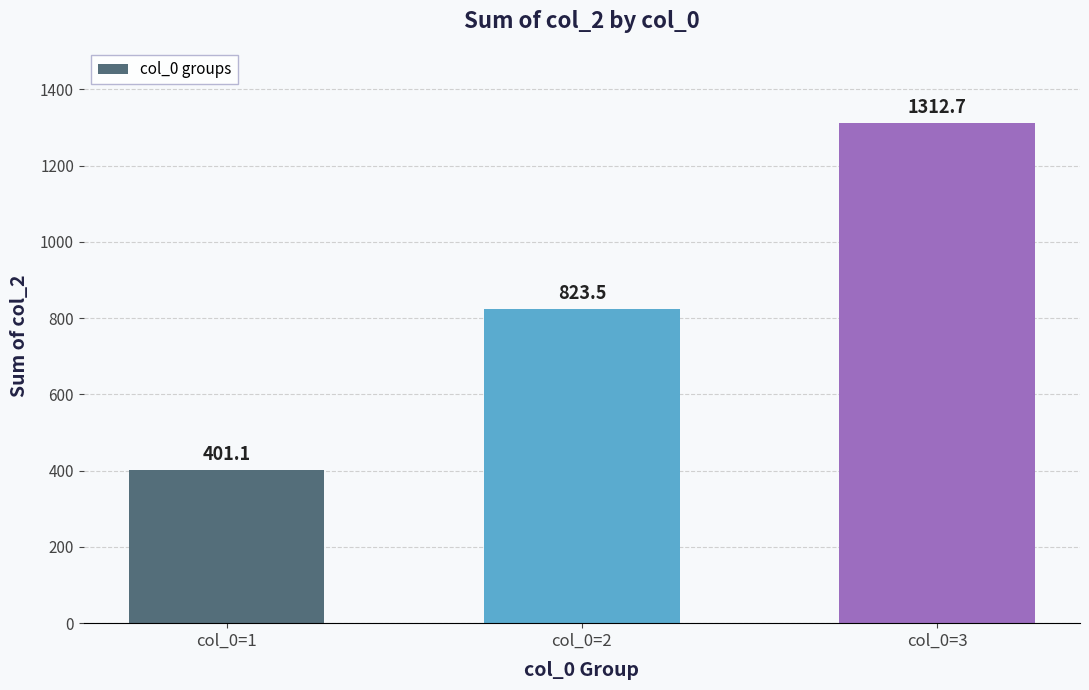

At which category does the chart reach its minimum across all series?

col_0=1